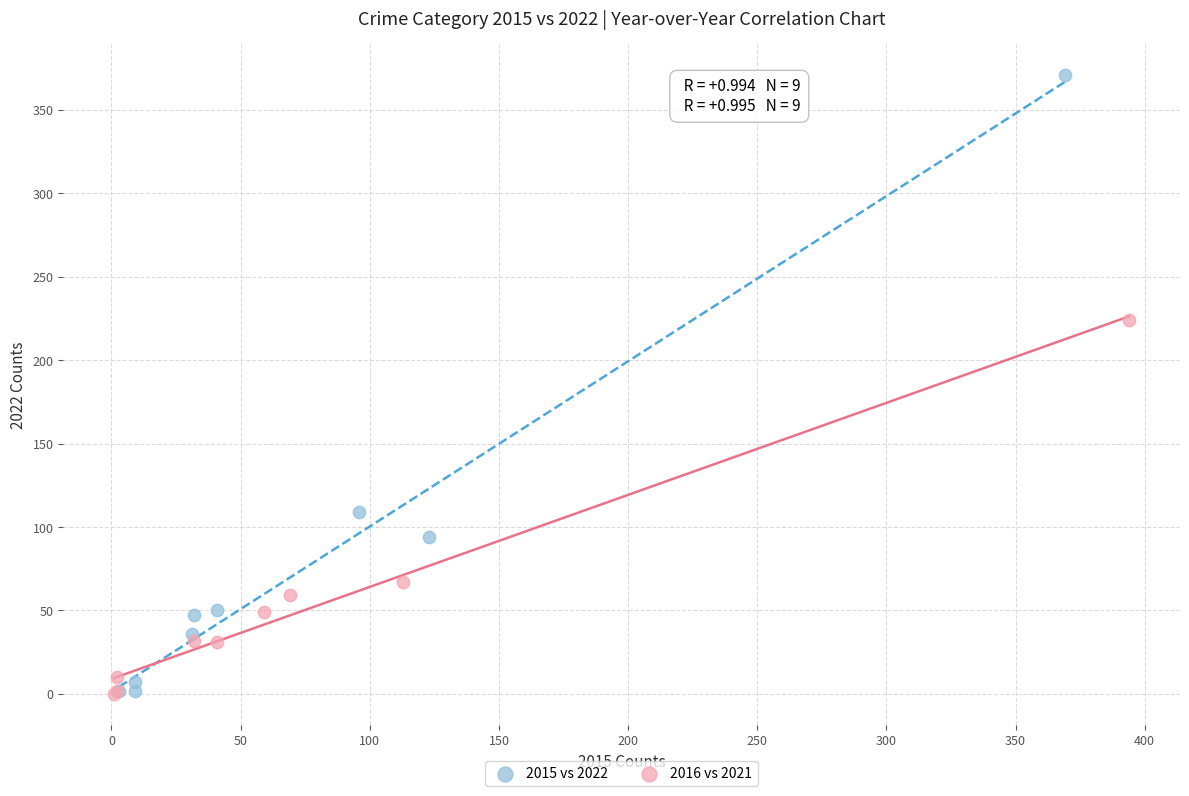

What are all the series names shown in the legend?

2015 vs 2022, 2016 vs 2021